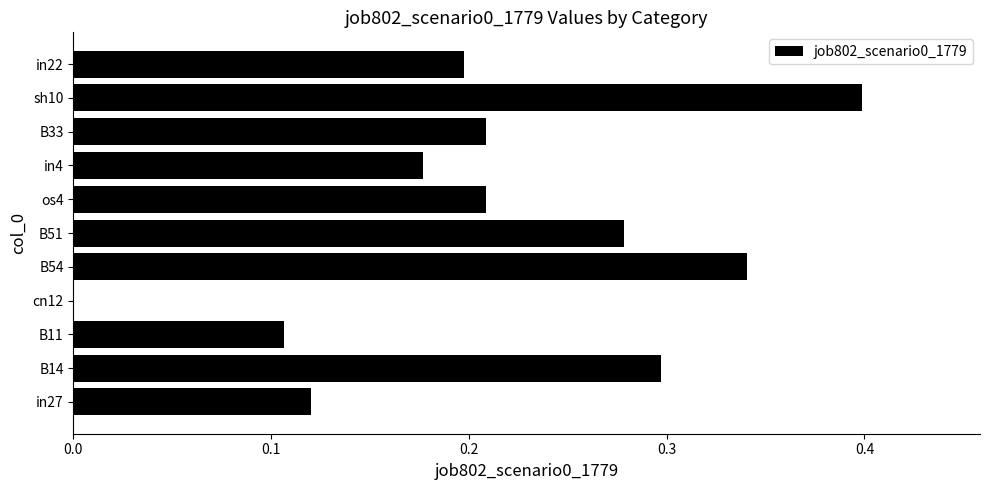

What is the maximum value shown in the chart?

0.4